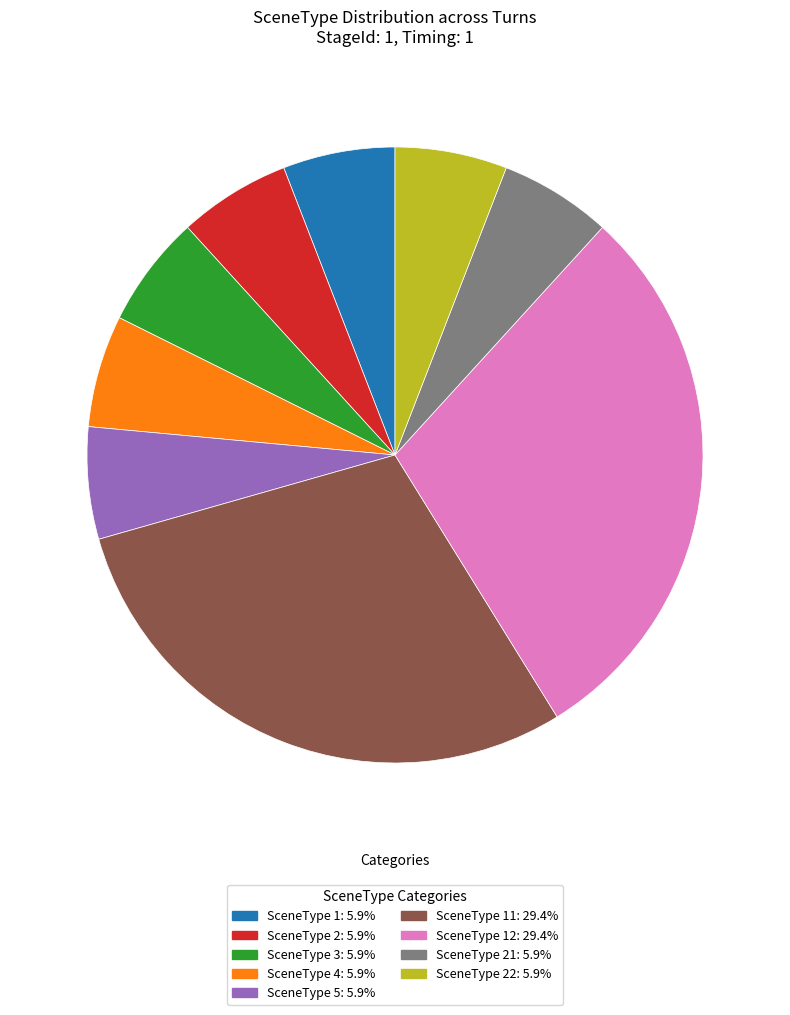

Is there a majority slice in this chart?

No